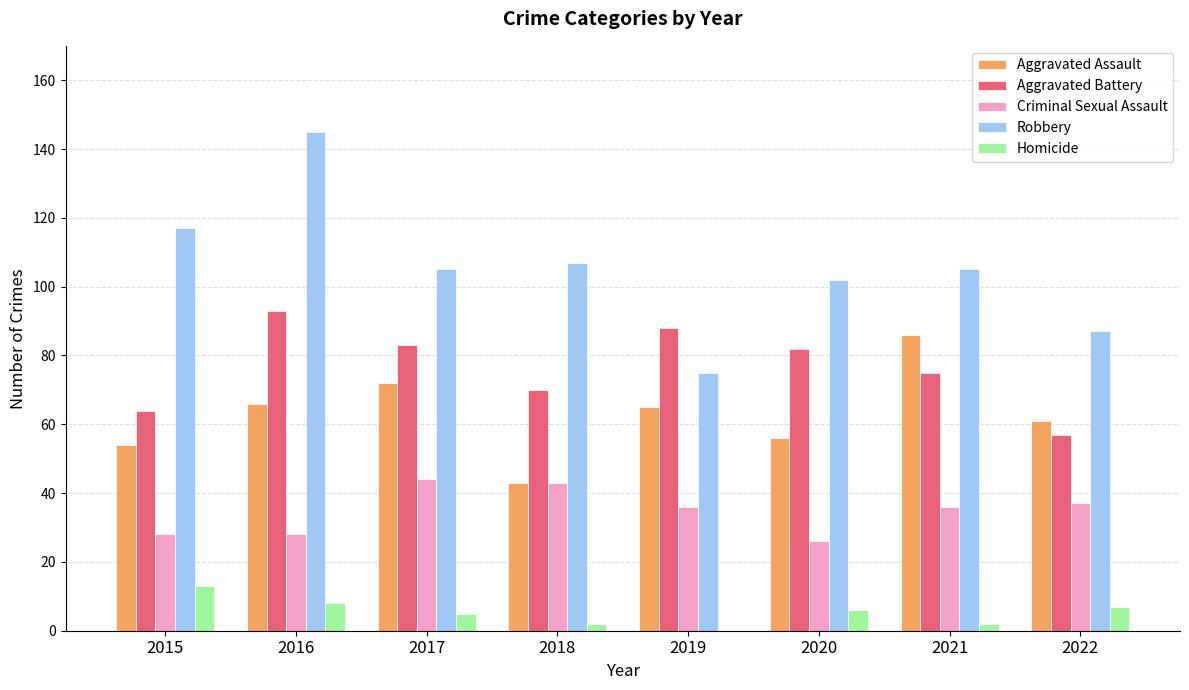

Is the value of Aggravated Assault at 2015 greater than the value of Aggravated Battery at 2017?

No